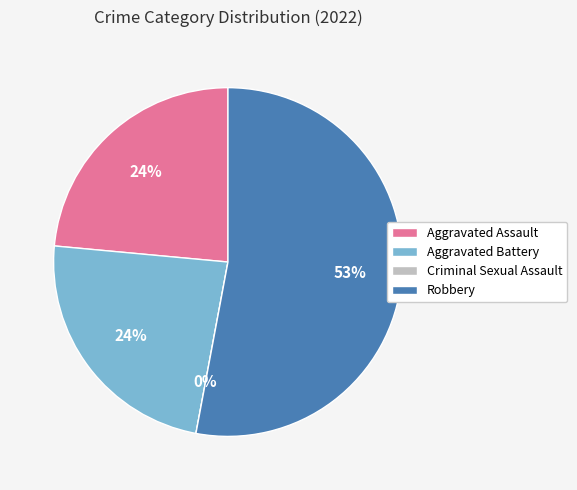

What is the change in value from Aggravated Assault to Robbery?

+5